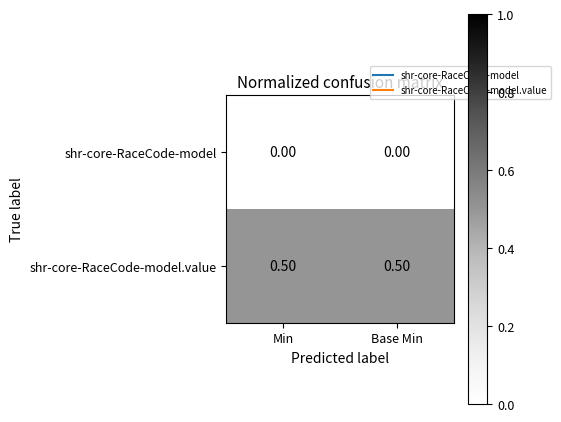

What is the total value across all series at Base Min?

0.5